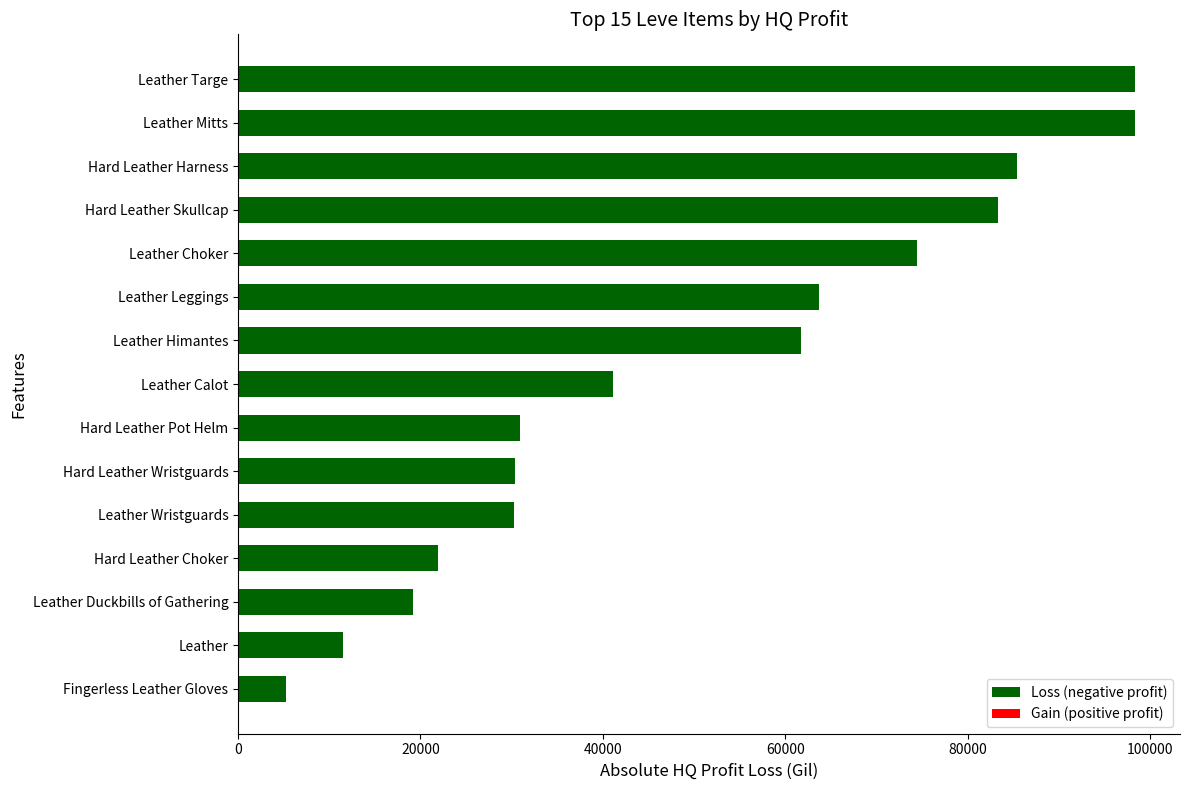

Approximately how many times larger is the value at Hard Leather Wristguards compared to Hard Leather Skullcap?

0.4